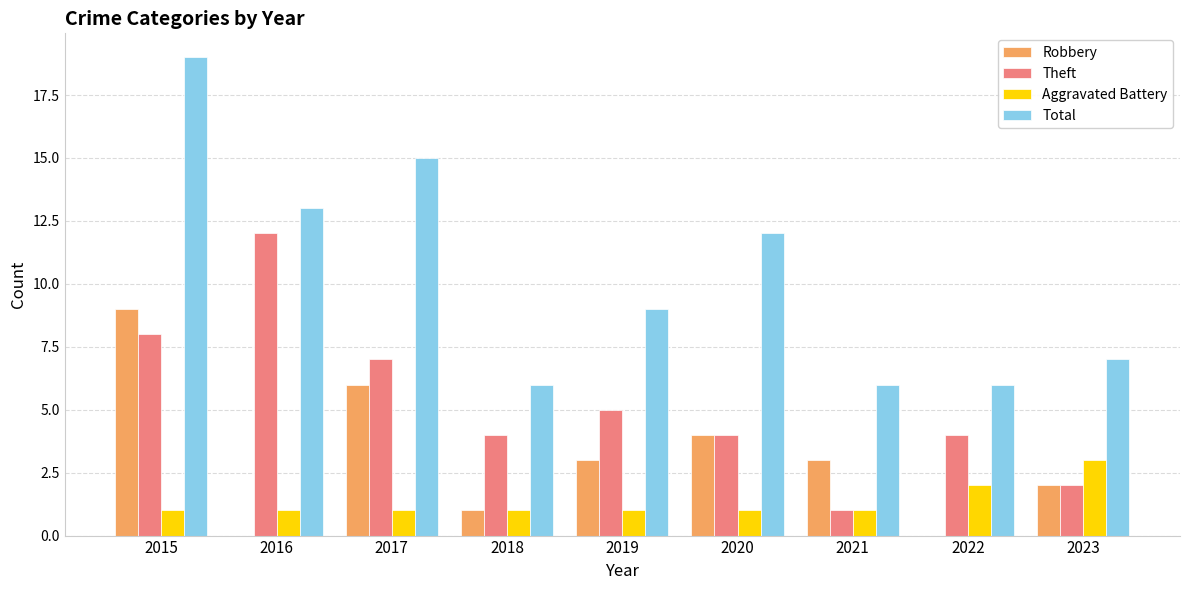

How many distinct data groups are displayed?

4